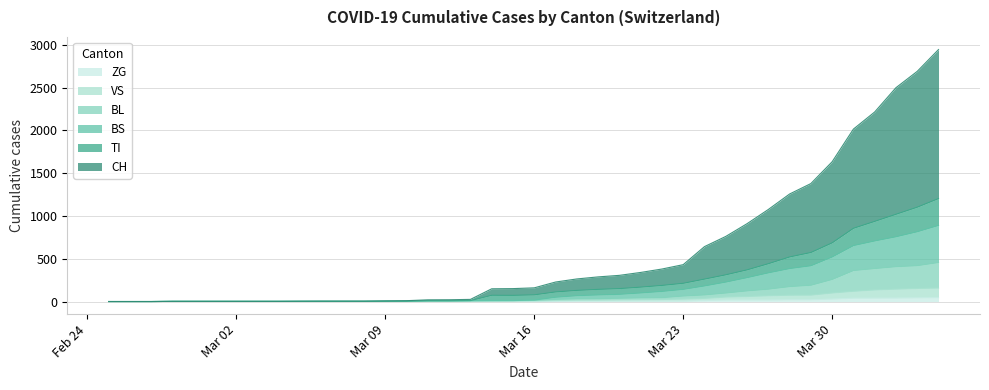

What is the label of the 12th point from the left?

2020-03-07